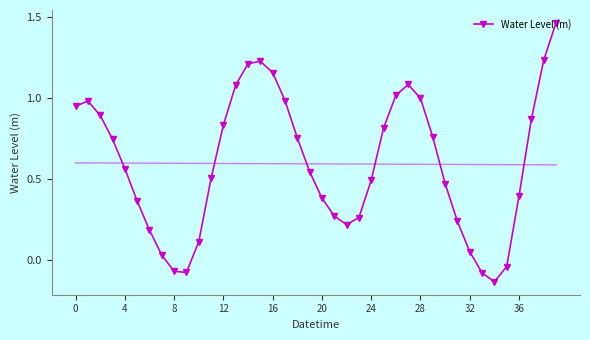

Reading left to right, transcribe all the data shown in this chart.

0.9	1.0	0.9	0.7	0.6	0.4	0.2	0.0	-0.1	-0.1	0.1	0.5	0.8	1.1	1.2	1.2	1.2	1.0	0.8	0.5	0.4	0.3	0.2	0.3	0.5	0.8	1.0	1.1	1.0	0.8	0.5	0.2	0.1	-0.1	-0.1	-0.0	0.4	0.9	1.2	1.5